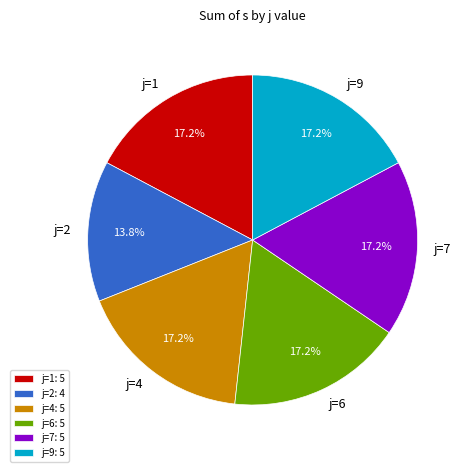

What percentage is the j=9 slice, to the nearest percent?

17%